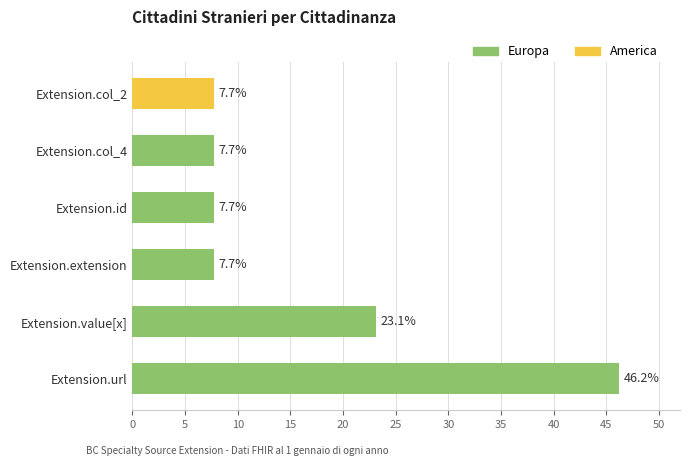

Reading left to right, transcribe all the data shown in this chart.

Europa: 46.2	23.1	7.7	7.7	7.7	0.0
America: 0.0	0.0	0.0	0.0	0.0	7.7